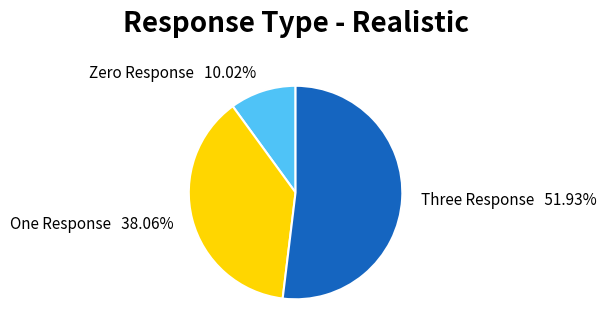

Which category has the biggest portion of the pie?

Three Response